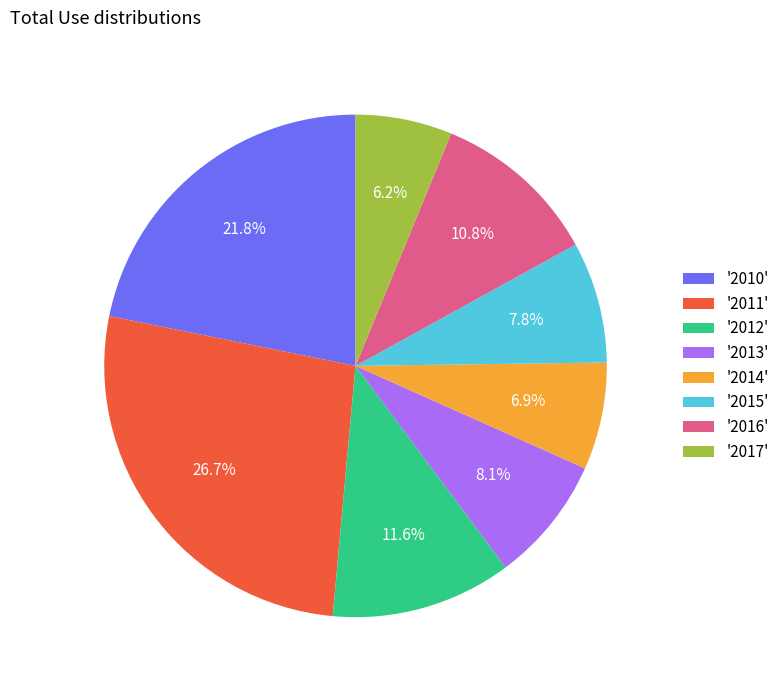

Which category has the smallest portion of the pie?

'2017'